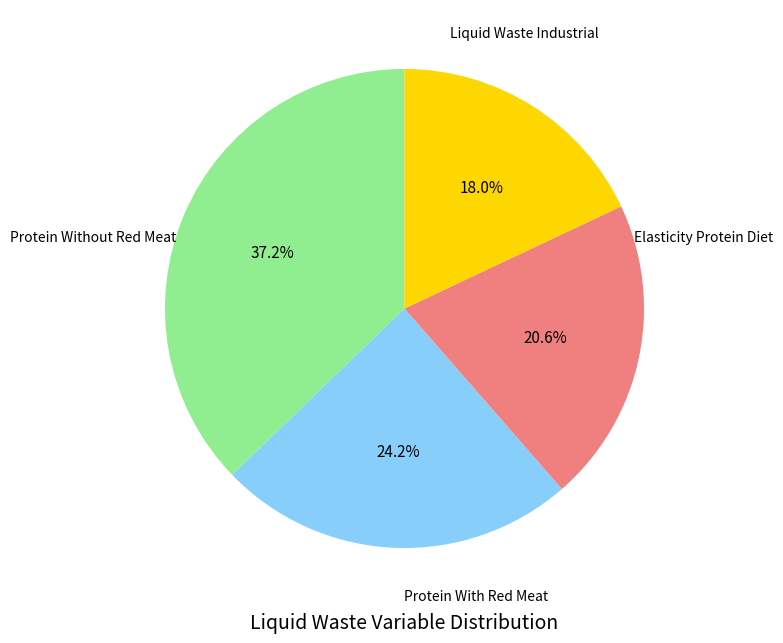

Does any single category account for the majority?

No